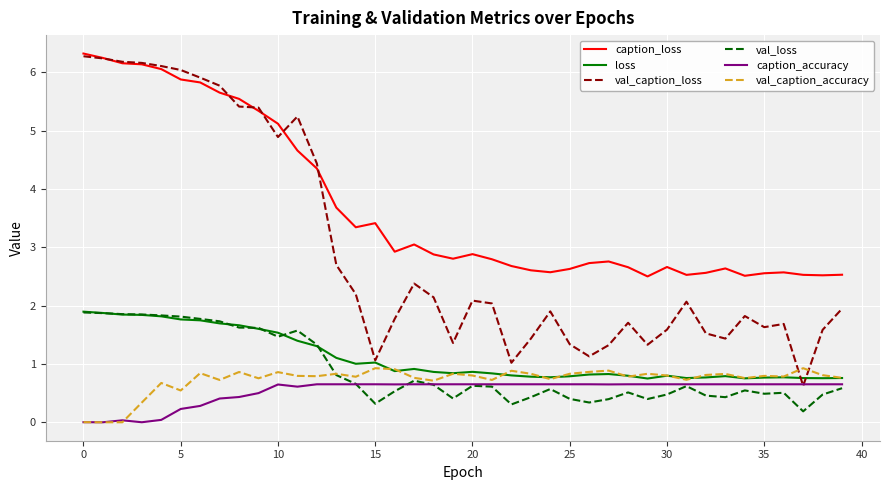

What is the difference between the maximum and minimum values in the caption_accuracy series?

0.7